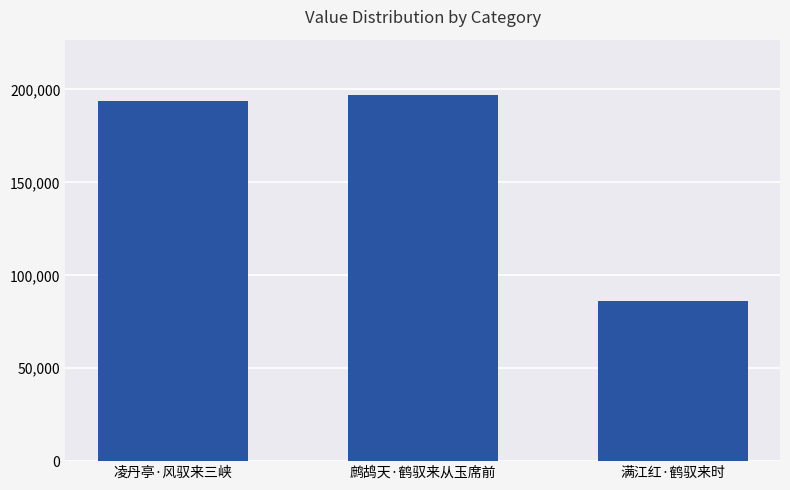

Reading left to right, what are all the values shown in this chart?

193844	197216	86156